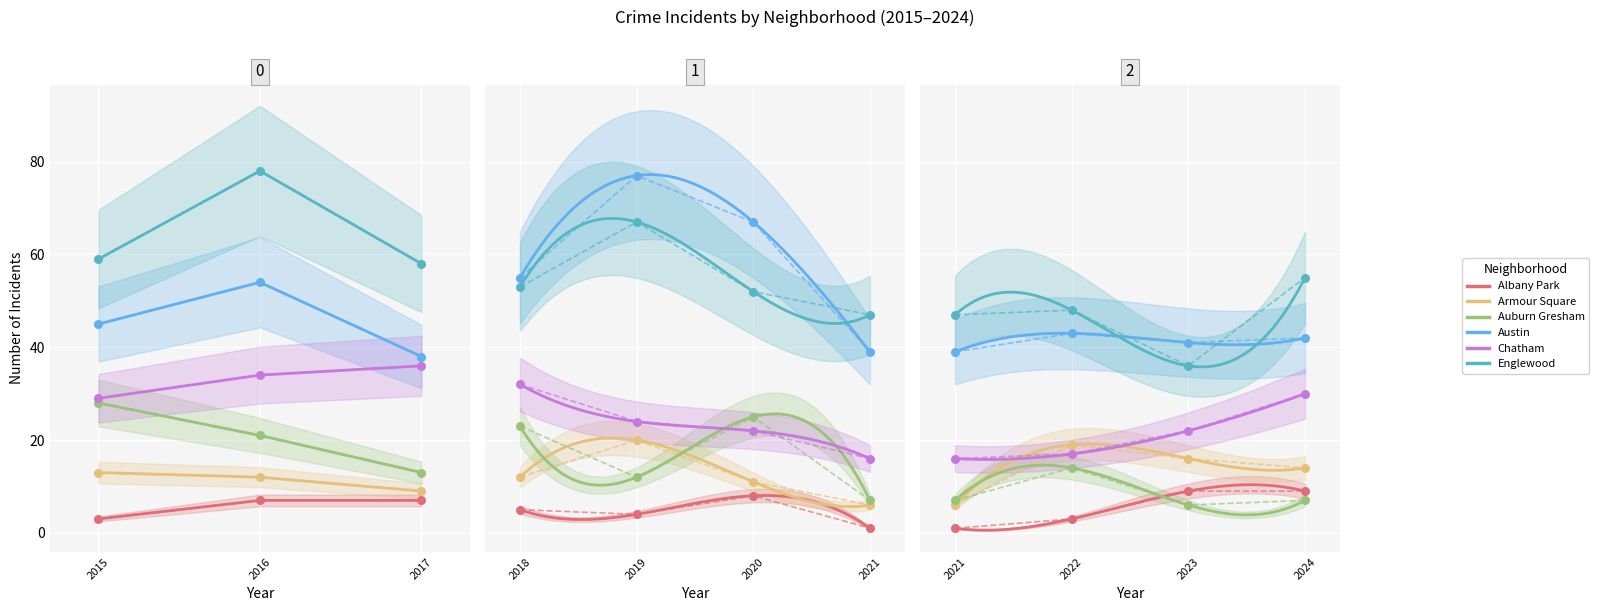

Which series has the largest total across all categories?

Englewood